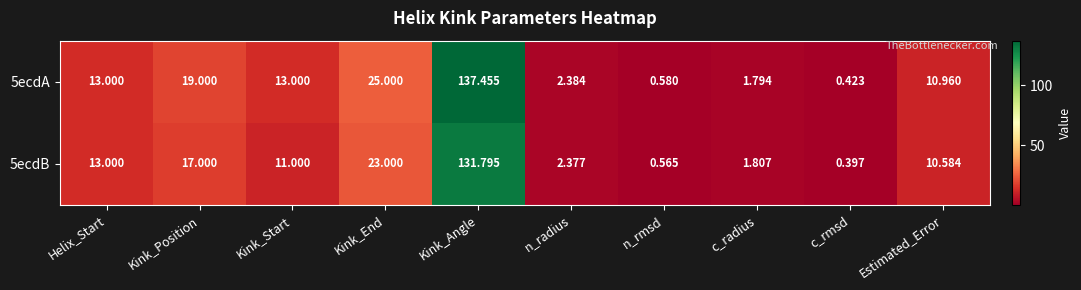

Rank the categories by 5ecdB value from lowest to highest.

c_rmsd, n_rmsd, c_radius, n_radius, Estimated_Error, Kink_Start, Helix_Start, Kink_Position, Kink_End, Kink_Angle